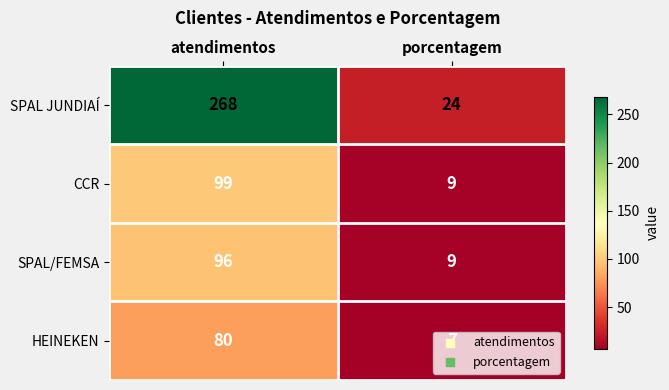

List the series in order of their peak value, highest first.

SPAL JUNDIAÍ, CCR, SPAL/FEMSA, HEINEKEN